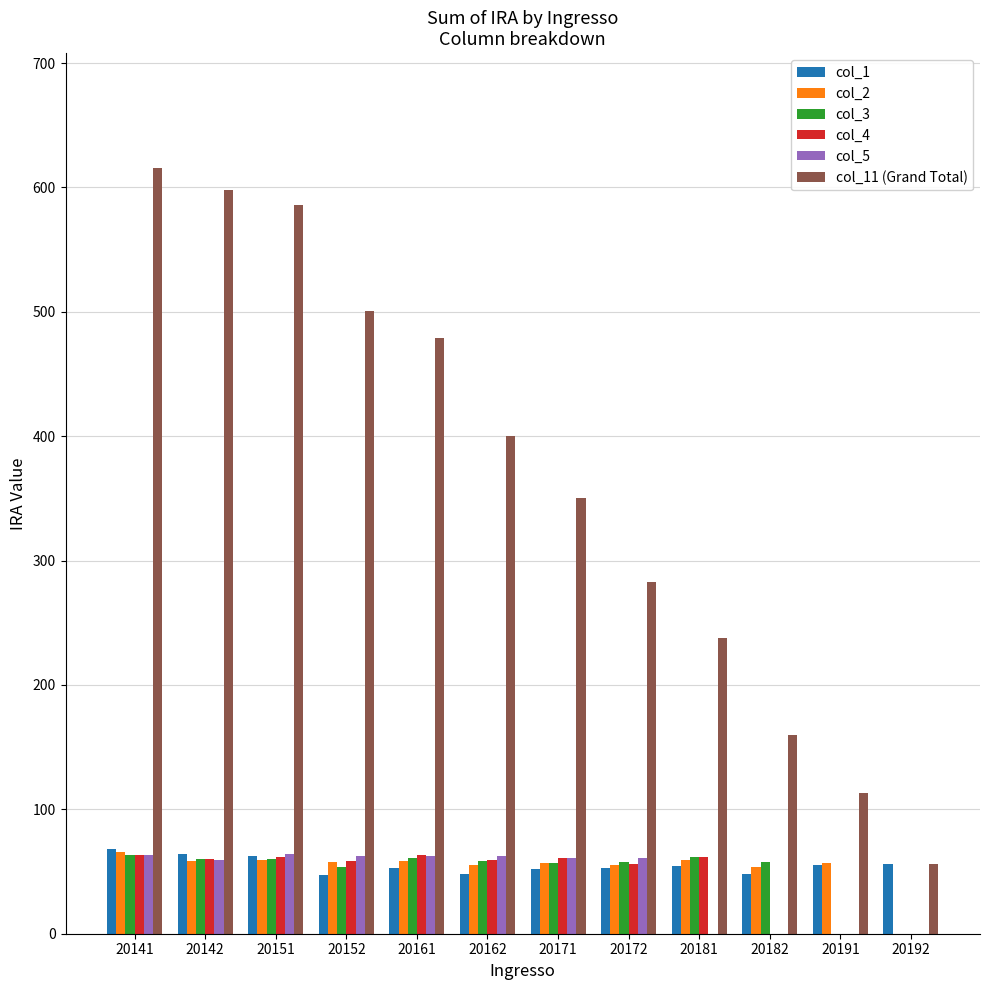

How many categories are shown in the chart?

12